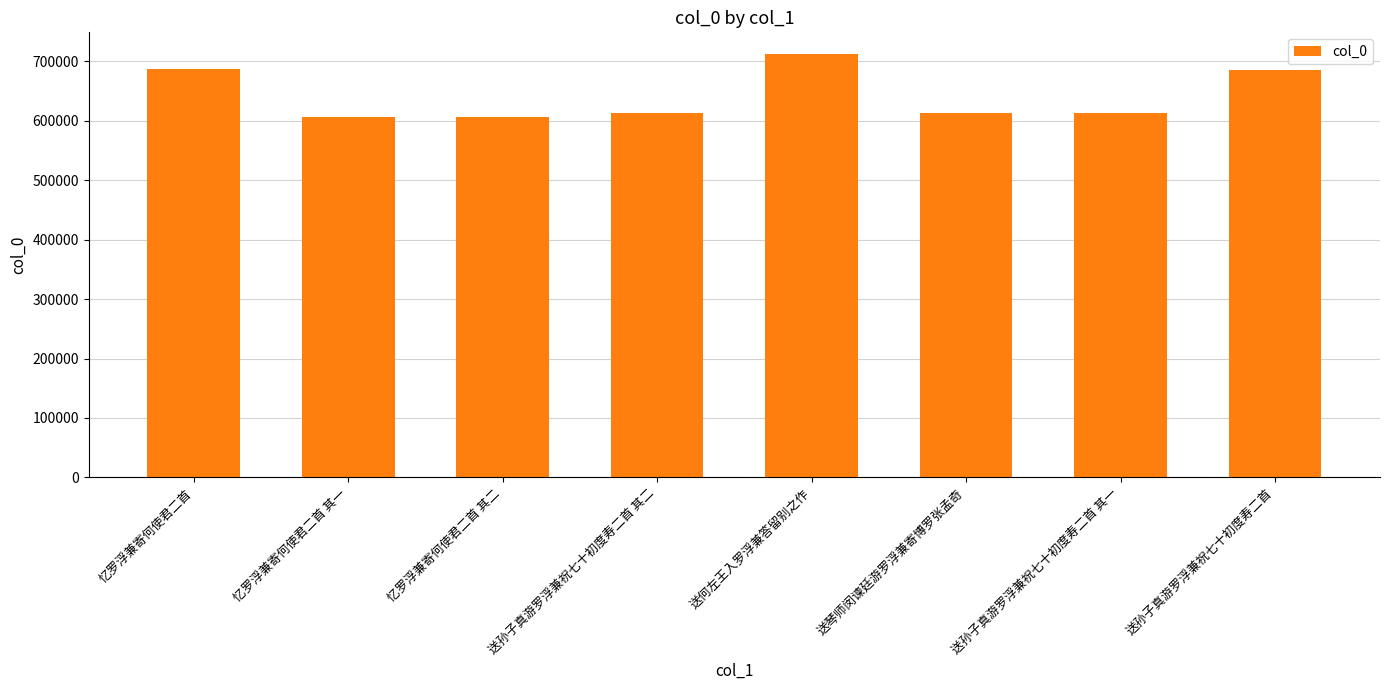

Is it true that the value at 忆罗浮兼寄何使君二首 其二 is 392931?

False